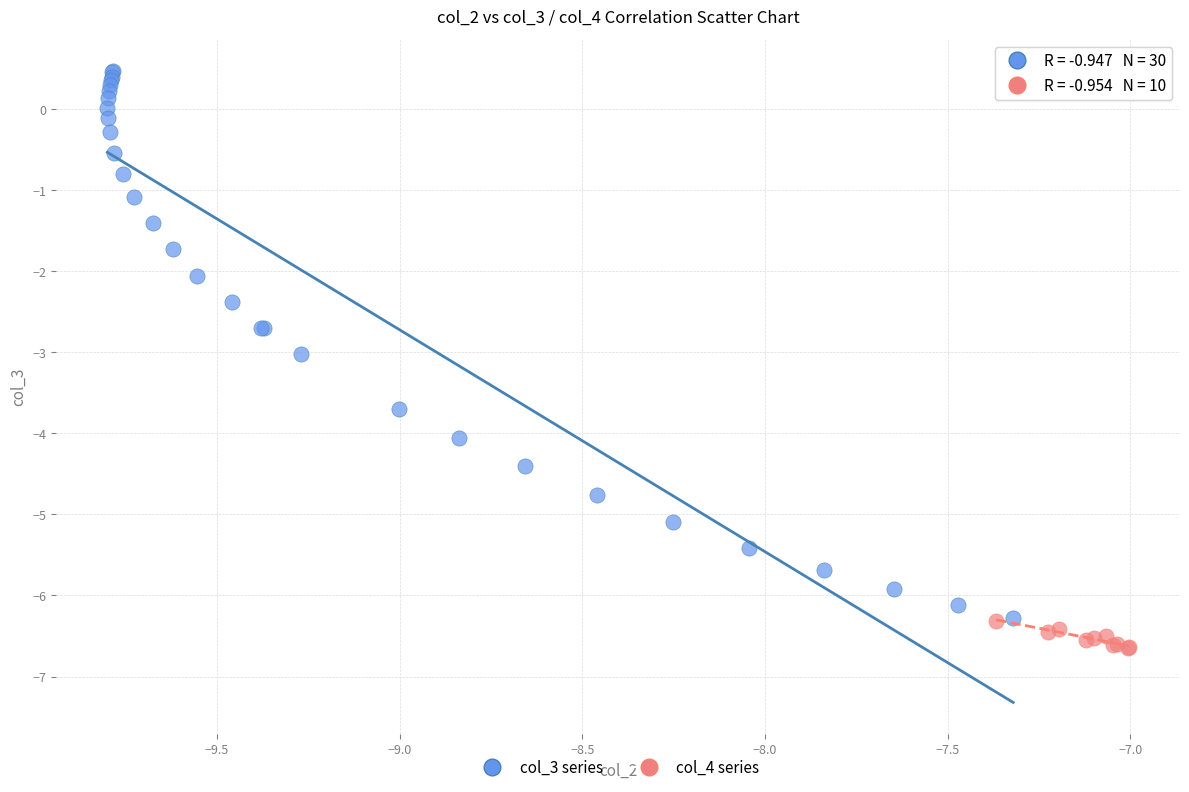

Which series has the largest Y range (max minus min)?

col_3 series